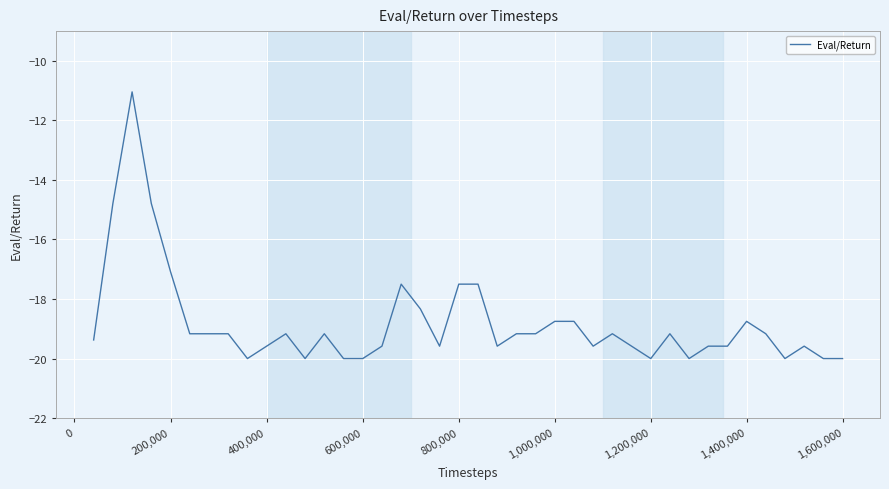

What is the difference between the maximum and minimum values?

9.0